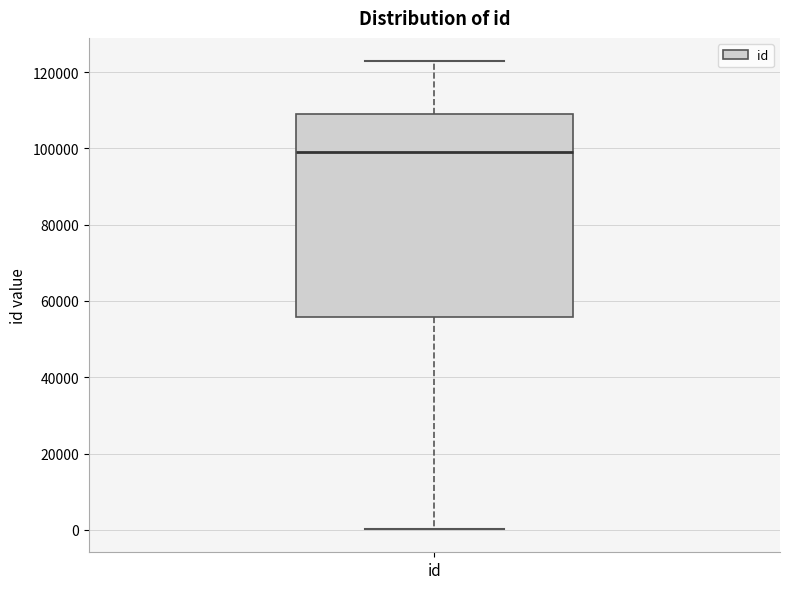

Transcribe this box plot: give where the median line is, the range the box spans, and where the two whiskers end, as read against the y-axis. The values are not printed on the chart, so give them approximately, as read against the axis.

median 98000, box 56000 to 110000, whiskers 0 to 122000